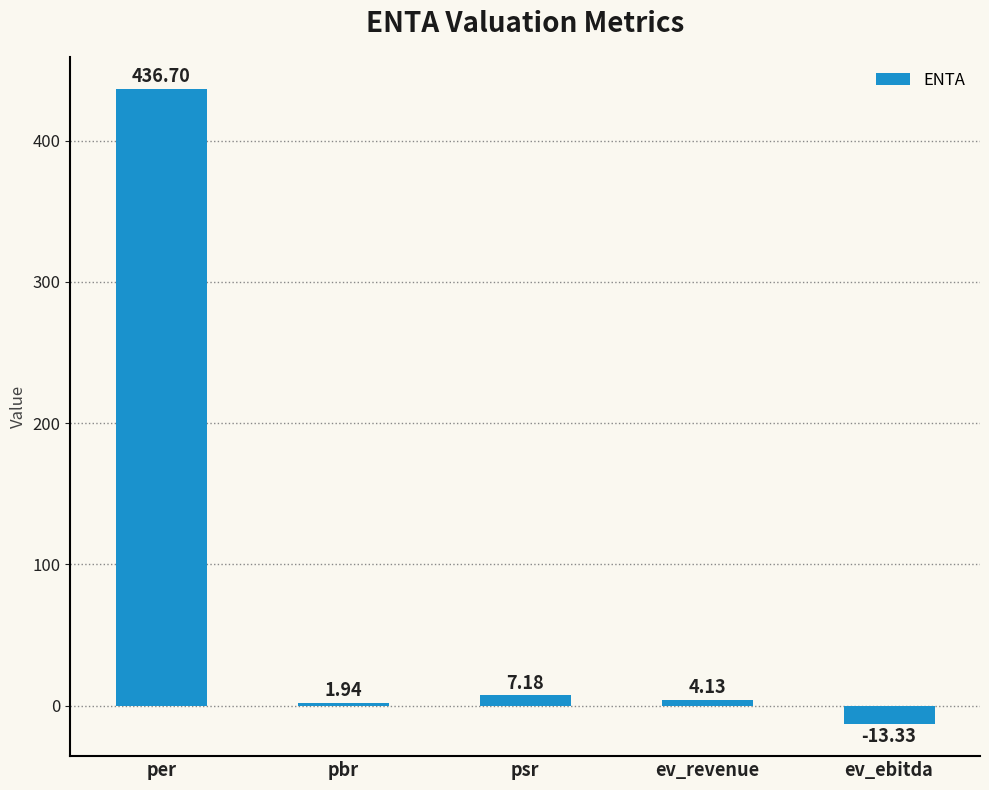

List the labels in order of value, smallest first.

ev_ebitda, pbr, ev_revenue, psr, per